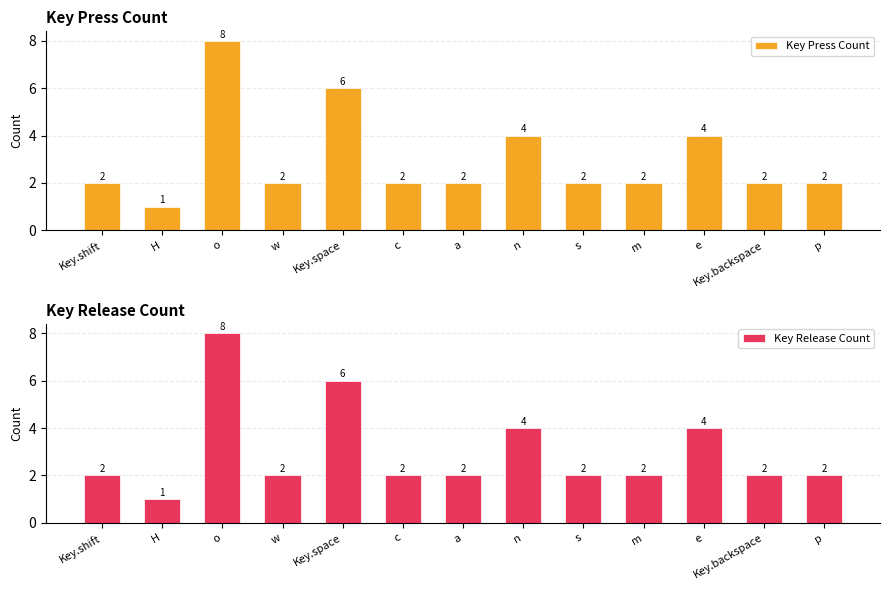

What is the value of the Key Release Count bar at the 9th from the left?

2